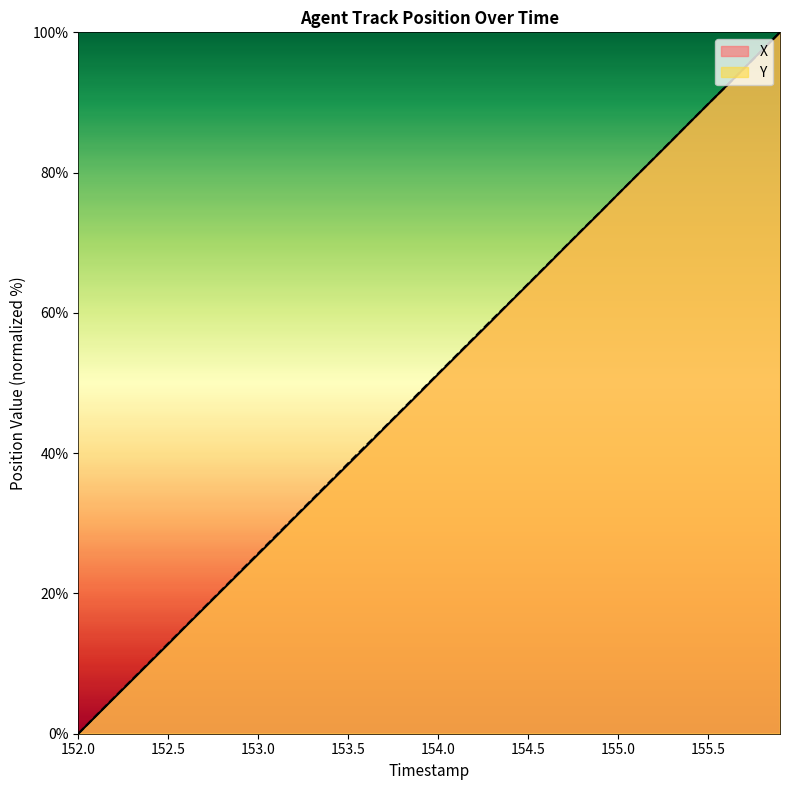

Is it true that Y equals 47.6 at 155.1?

False